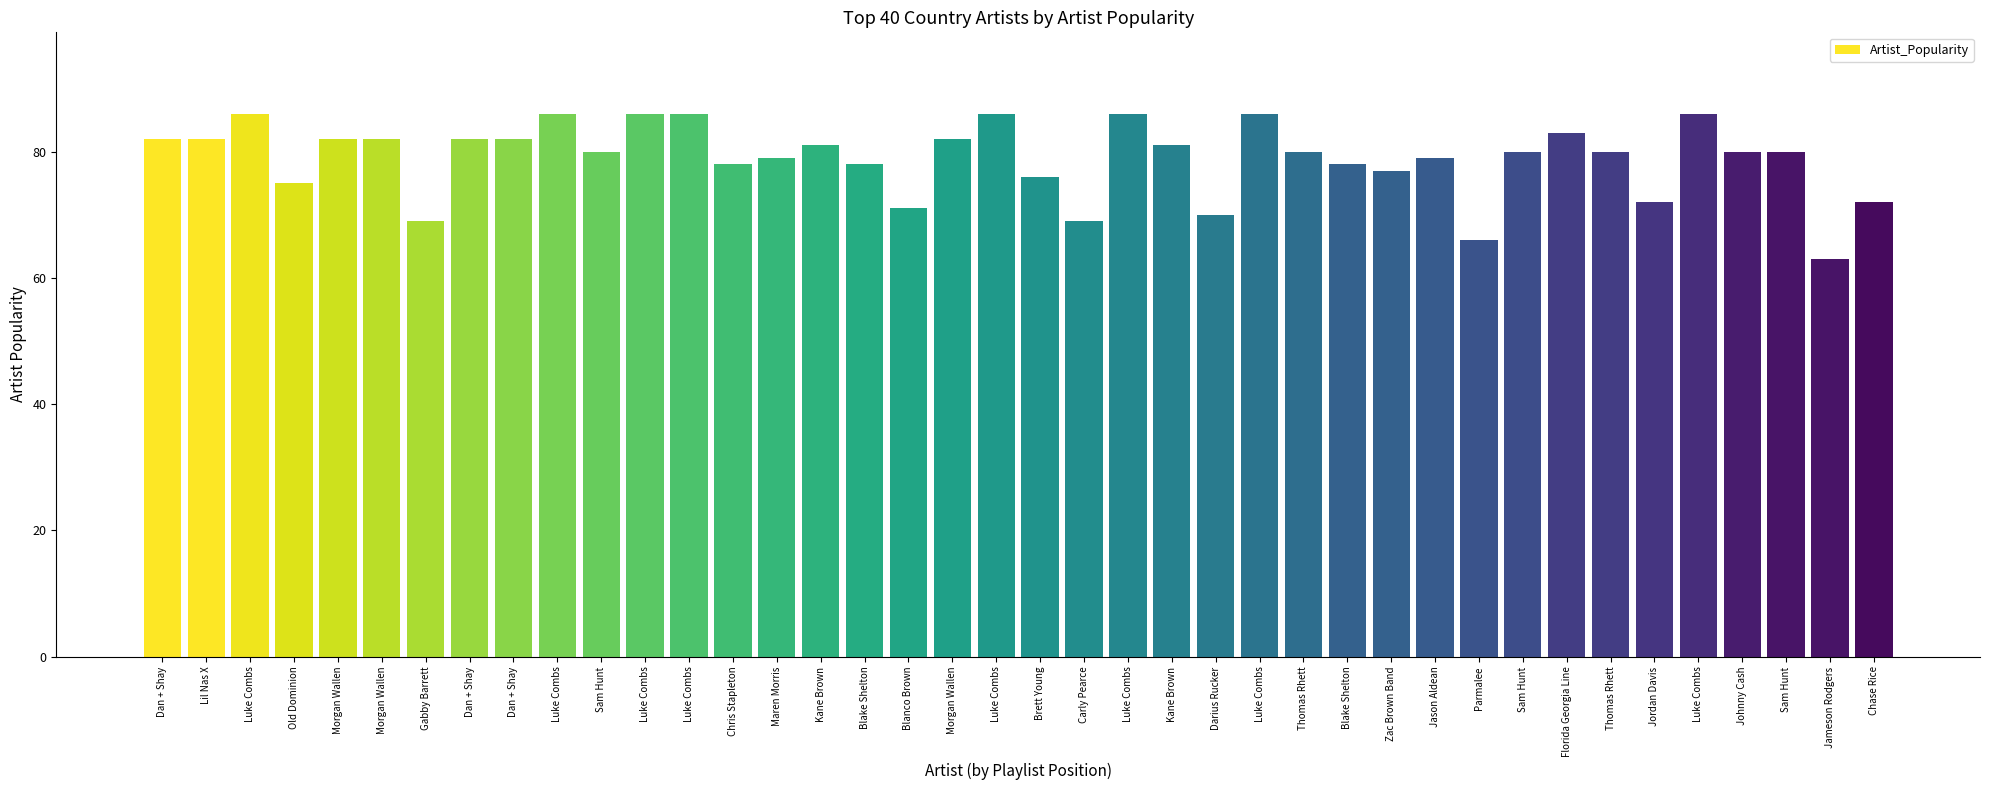

List the labels in order of value, smallest first.

Jameson Rodgers, Parmalee, Gabby Barrett, Carly Pearce, Darius Rucker, Blanco Brown, Jordan Davis, Chase Rice, Old Dominion, Brett Young, Zac Brown Band, Chris Stapleton, Blake Shelton, Blake Shelton, Maren Morris, Jason Aldean, Sam Hunt, Thomas Rhett, Sam Hunt, Thomas Rhett, Johnny Cash, Sam Hunt, Kane Brown, Kane Brown, Dan + Shay, Lil Nas X, Morgan Wallen, Morgan Wallen, Dan + Shay, Dan + Shay, Morgan Wallen, Florida Georgia Line, Luke Combs, Luke Combs, Luke Combs, Luke Combs, Luke Combs, Luke Combs, Luke Combs, Luke Combs